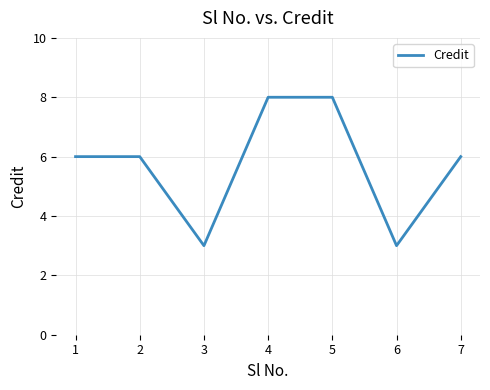

What is the difference between the second highest and minimum values?

5